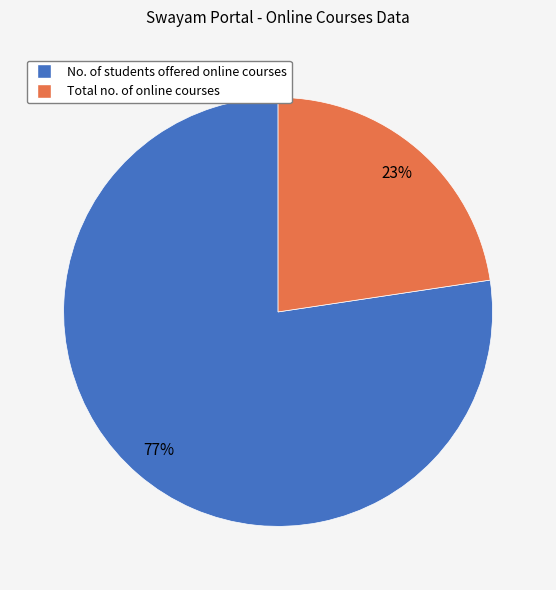

True or false: Total no. of online courses accounts for 32% of the total.

False